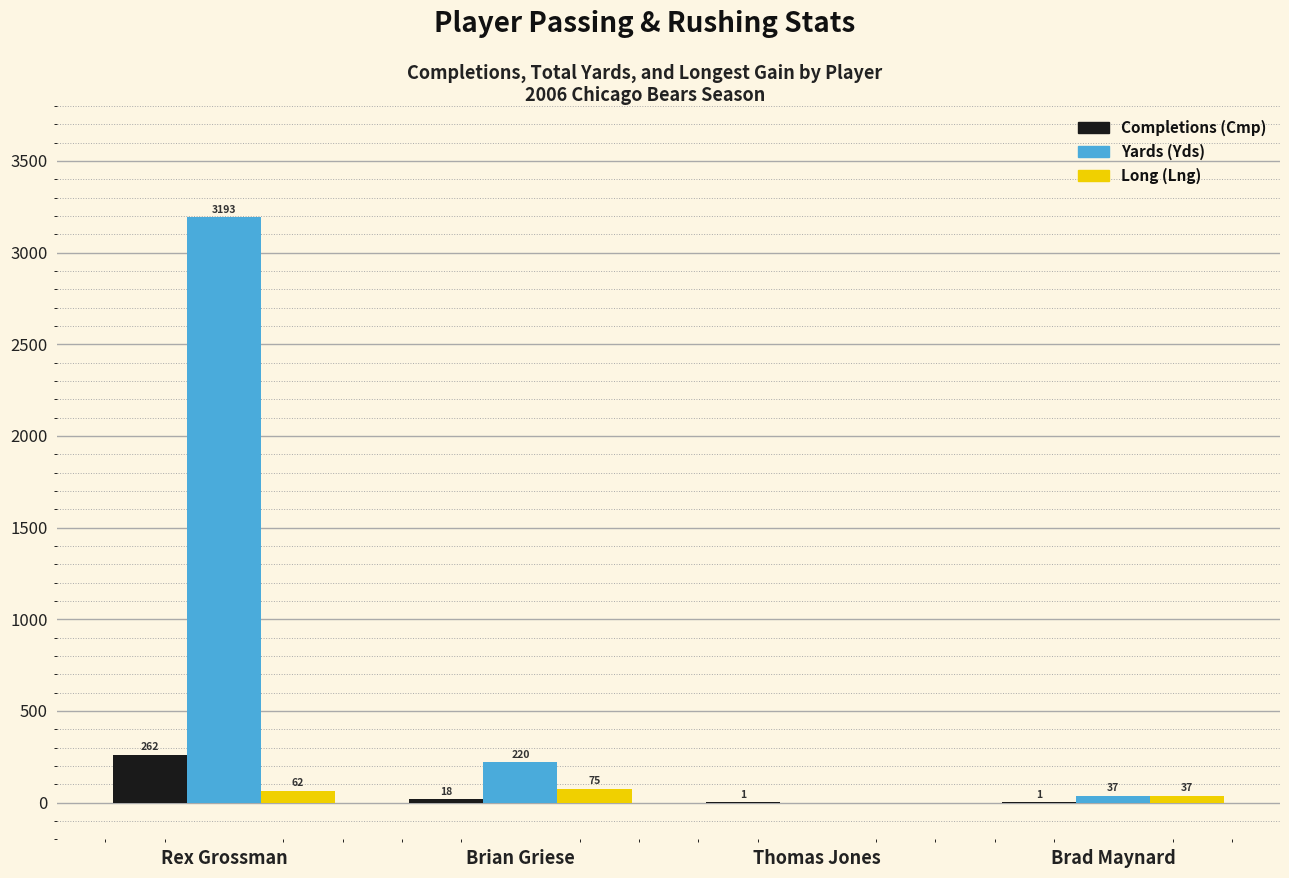

Which category has the highest value in the Long (Lng) series?

Brian Griese